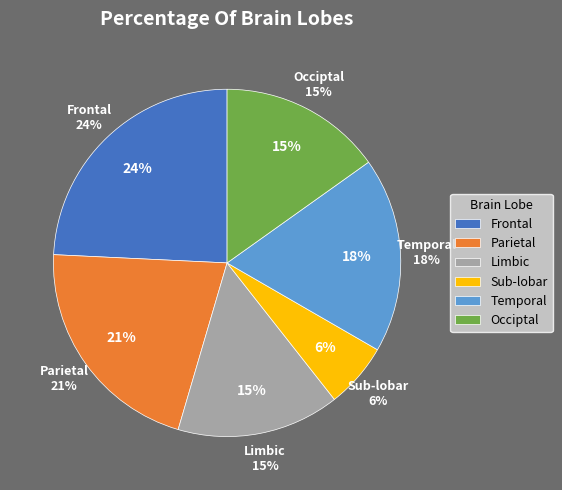

Is there a majority slice in this chart?

No